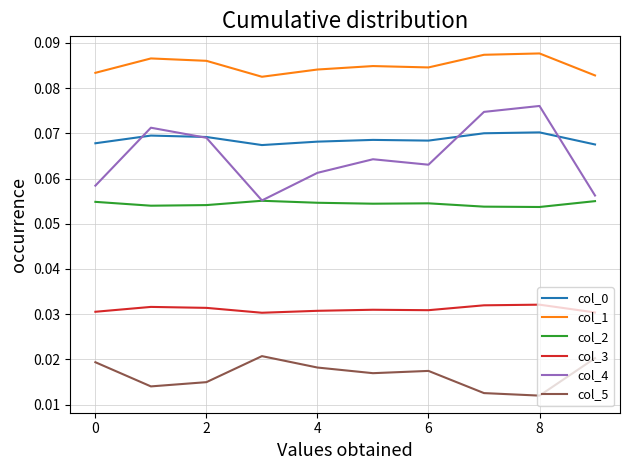

At how many categories does at least one series exceed 0?

10